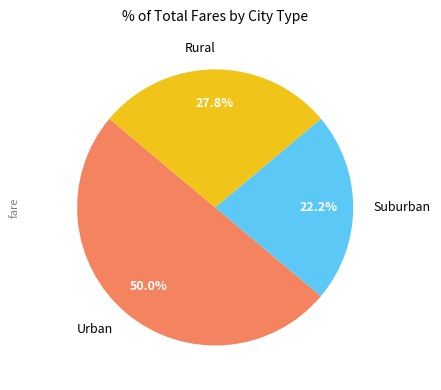

What is the smallest slice in the pie chart?

Suburban